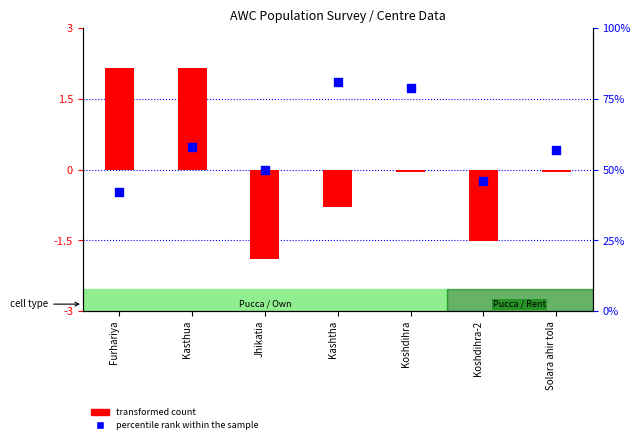

Between Koshdihra-2 and Koshdihra, which is larger?

Koshdihra